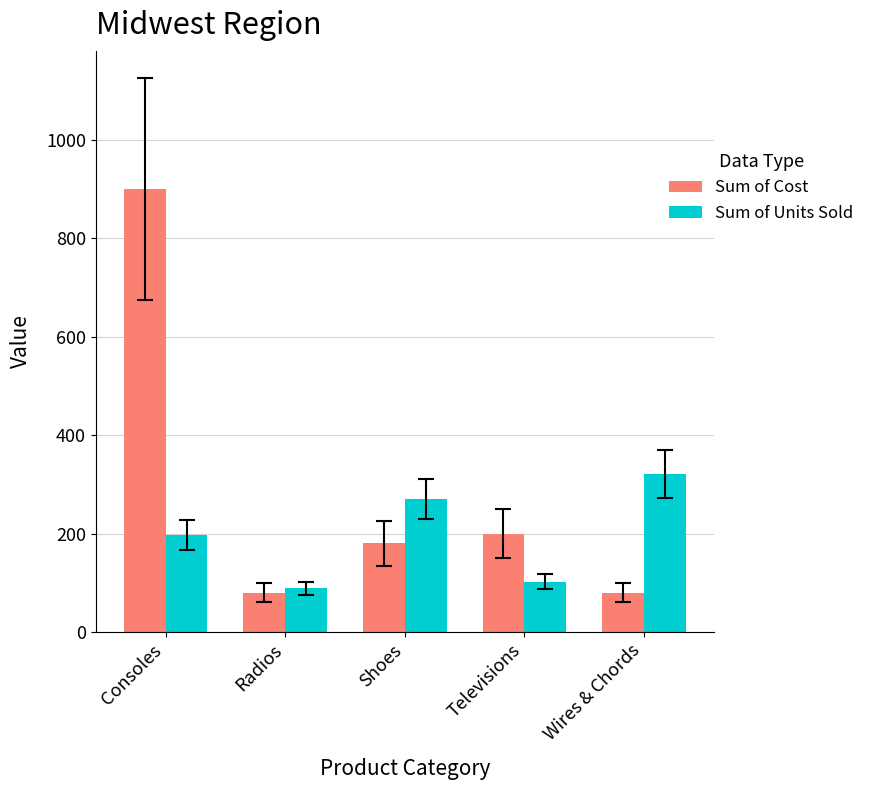

What is the spread (max minus min) of values at Radios?

9.0